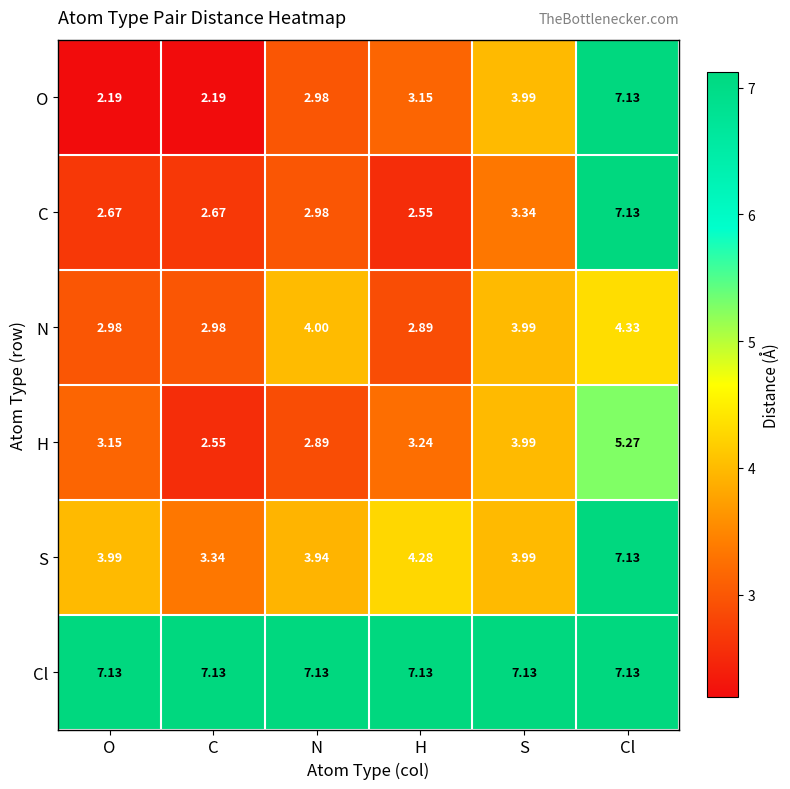

Where does the H series first go above 3?

O